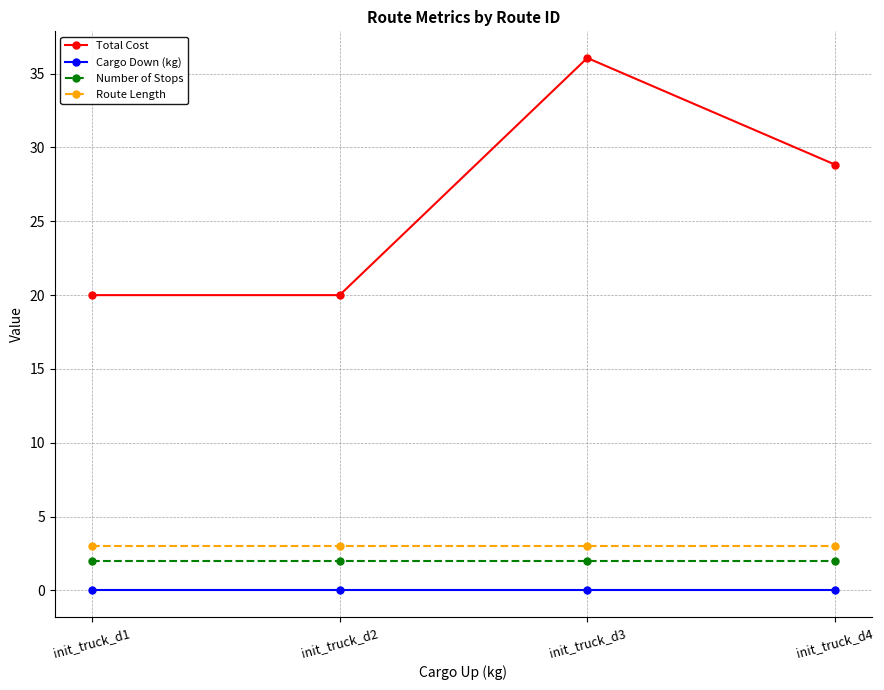

What is the value of the Number of Stops point at the 3rd from the left?

2.0